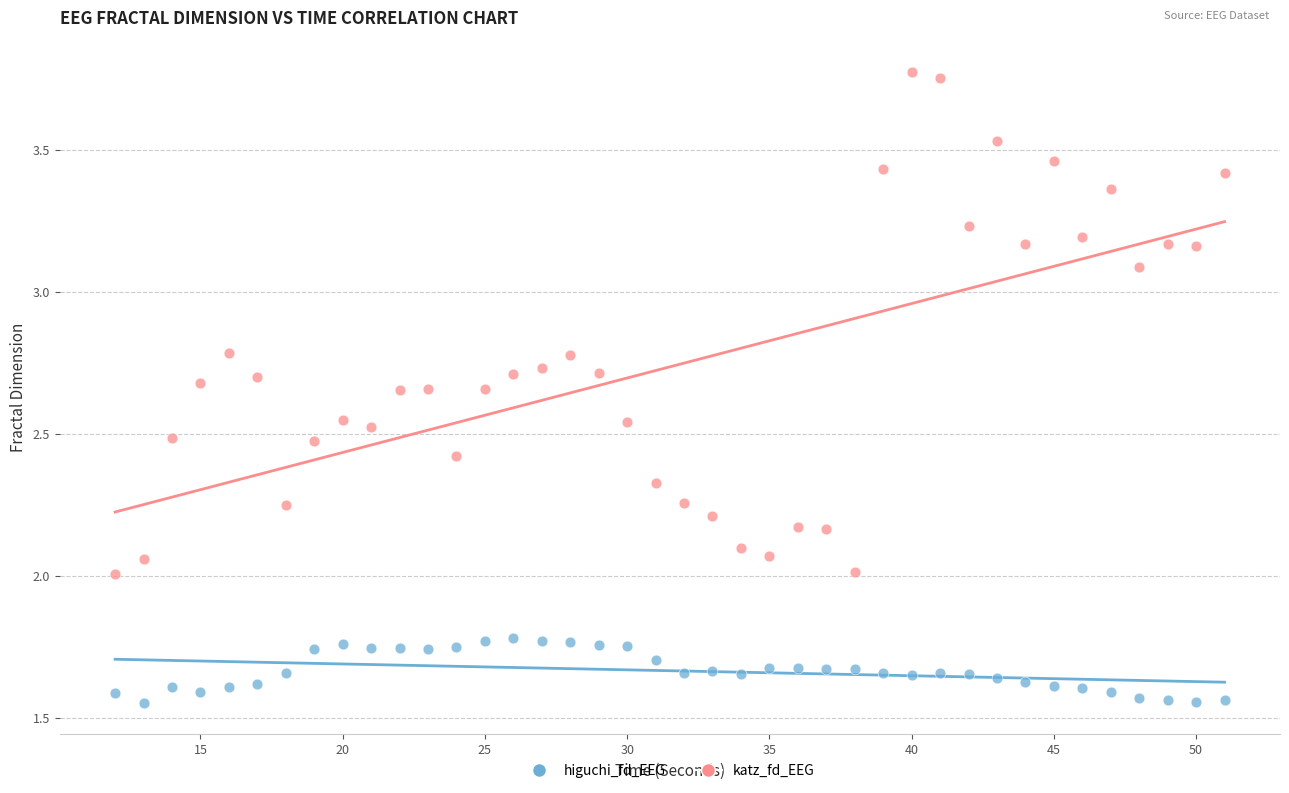

Which series reaches the minimum Y coordinate?

higuchi_fd_EEG